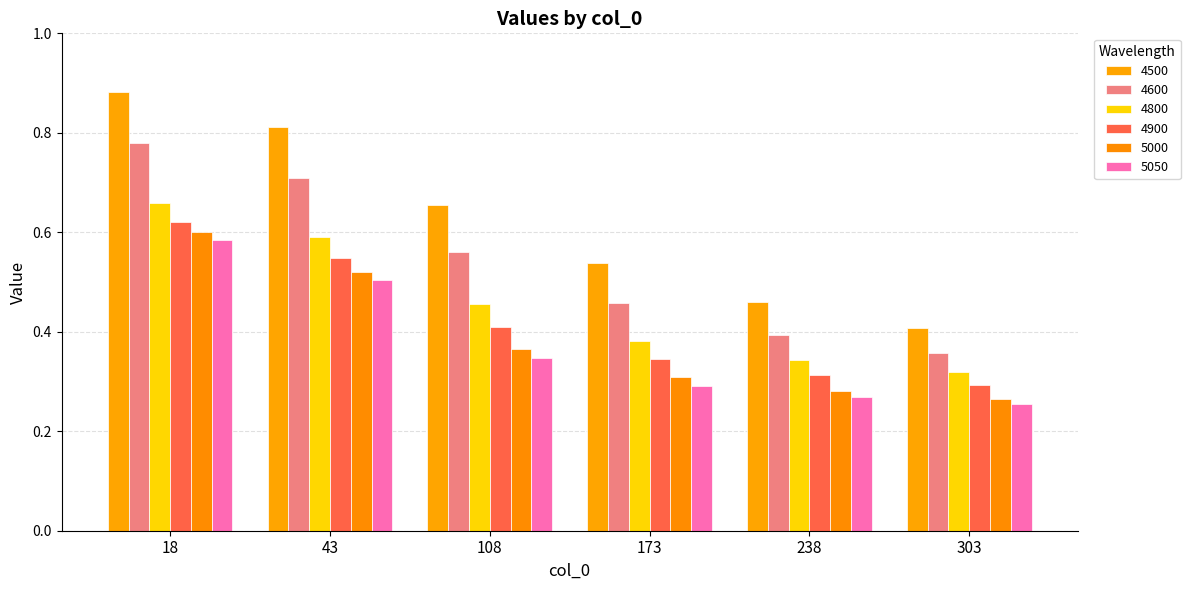

Rank the series by their maximum value, from lowest to highest.

5050, 5000, 4900, 4800, 4600, 4500